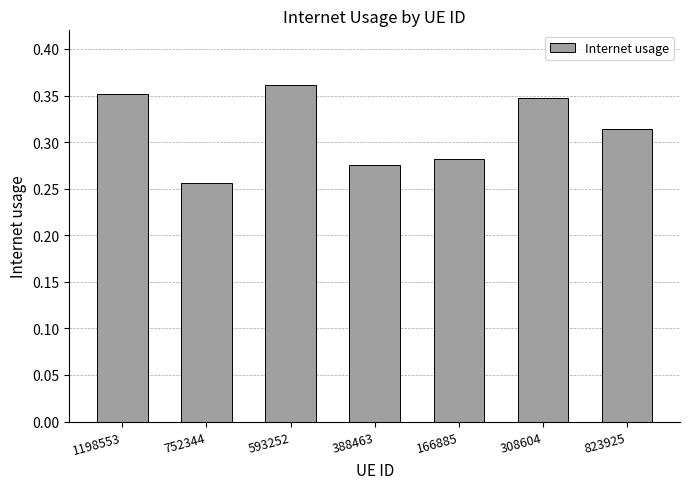

What is the sum of the values at 593252 and 752344?

0.6